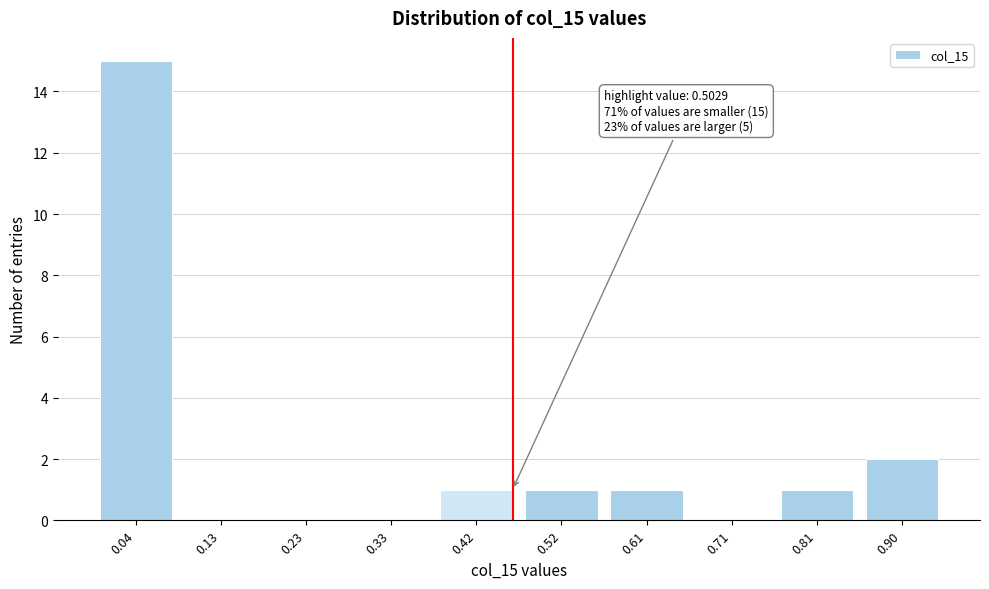

Reading left to right, transcribe all the data shown in this chart.

0.04=15	0.13=0	0.23=0	0.33=0	0.42=1	0.52=1	0.61=1	0.71=0	0.81=1	0.90=2